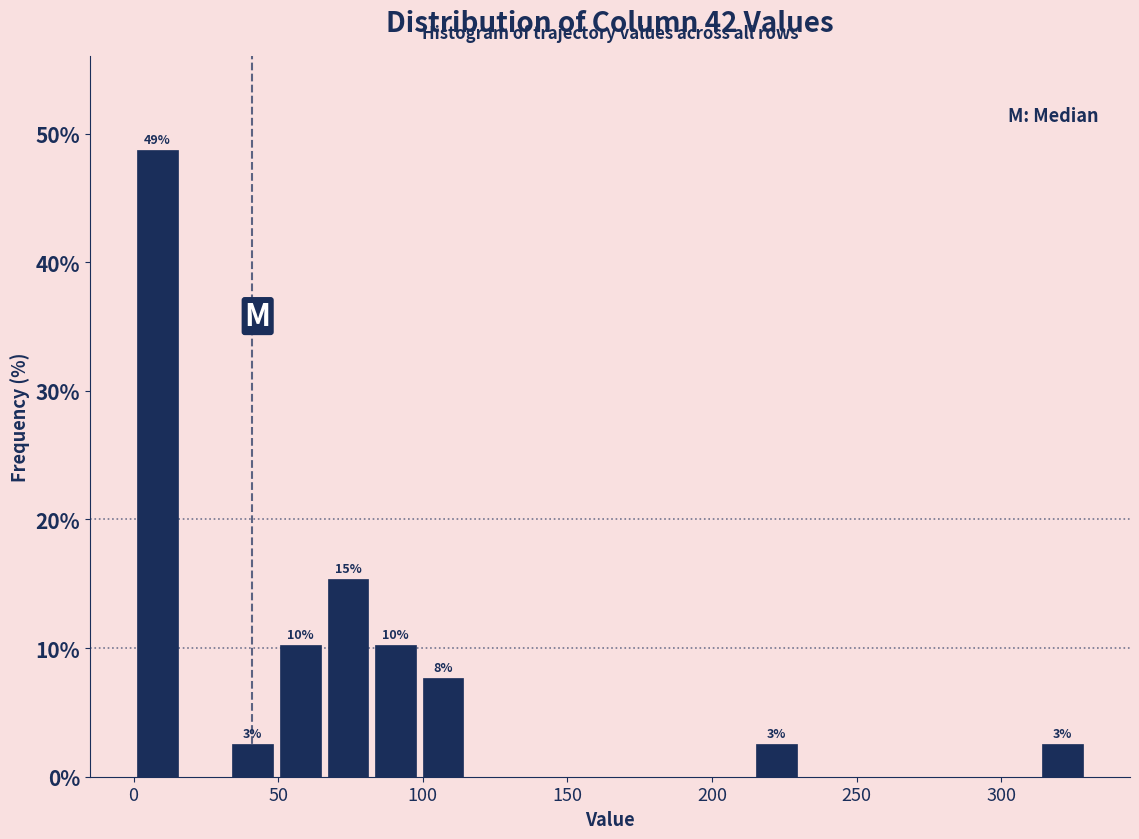

Around what value on the x-axis is the tallest bar? Give the approximate position of its centre, as read against the axis.

10